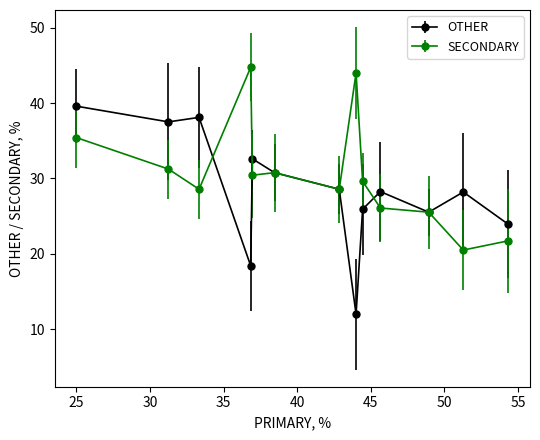

What are all the series names shown in the legend?

OTHER, SECONDARY